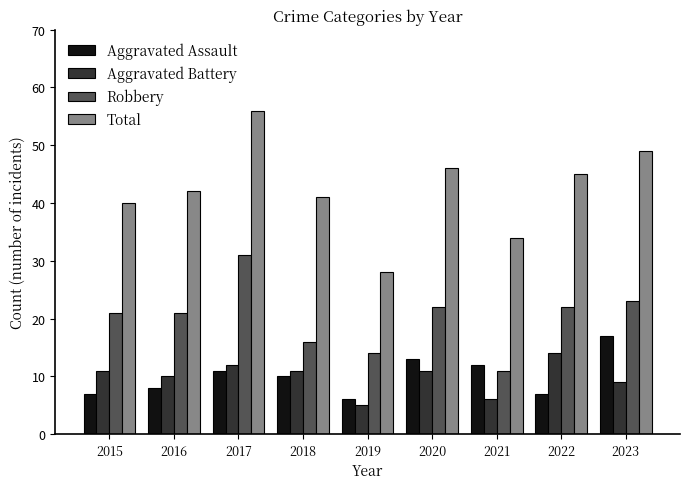

Between 2015 and 2023, which series saw the biggest shift?

Aggravated Assault